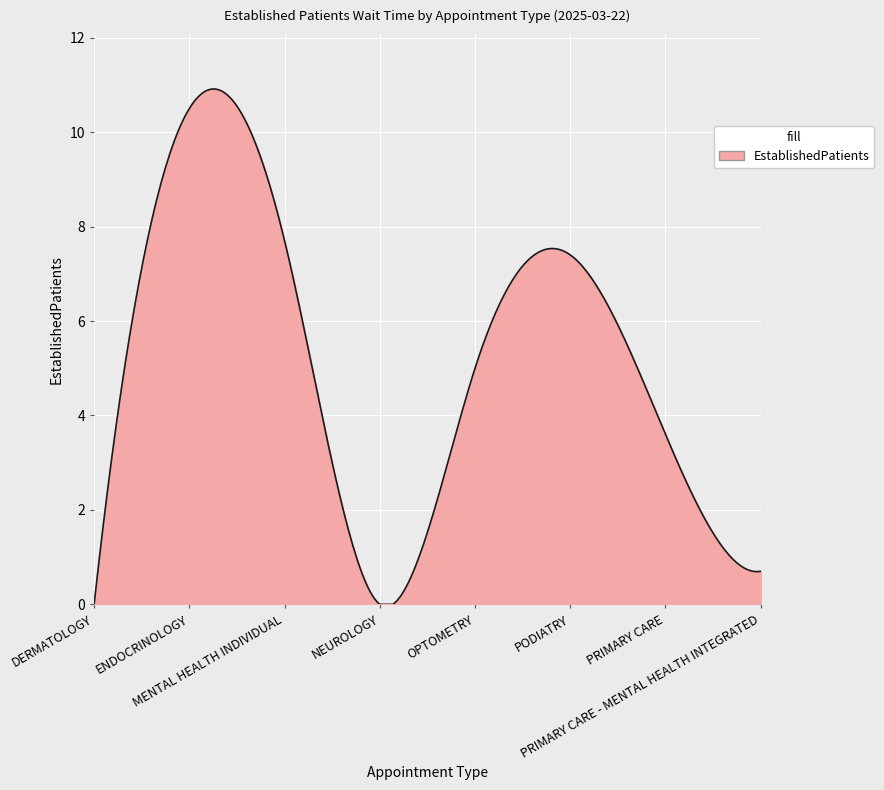

What is the greatest value displayed?

10.9